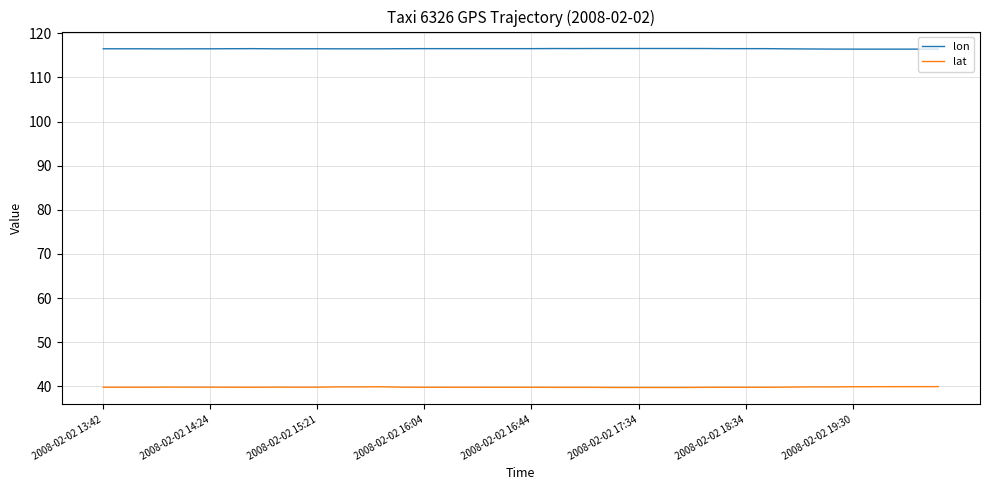

True or false: lon and lat intersect in this chart.

False